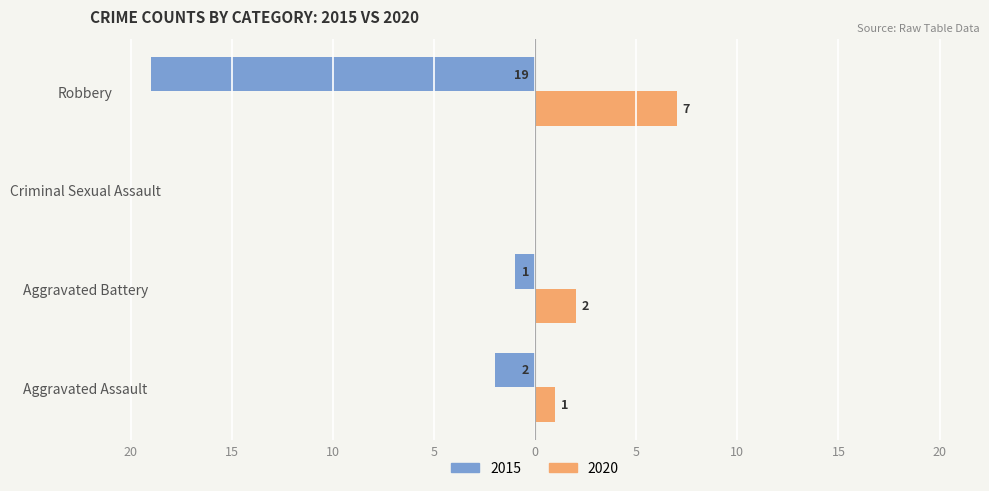

What value does the 2020 series have at Aggravated Battery?

2